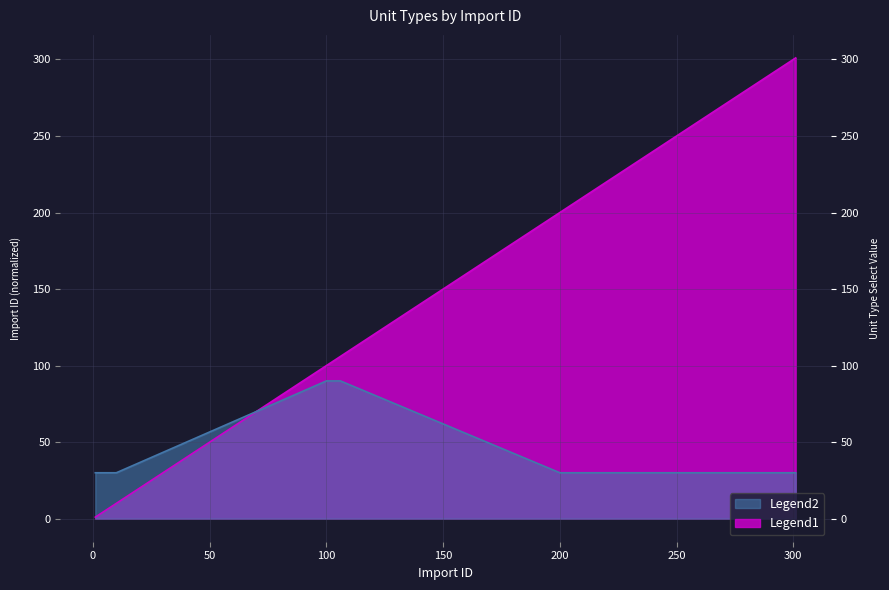

How many data points does each series have?

20